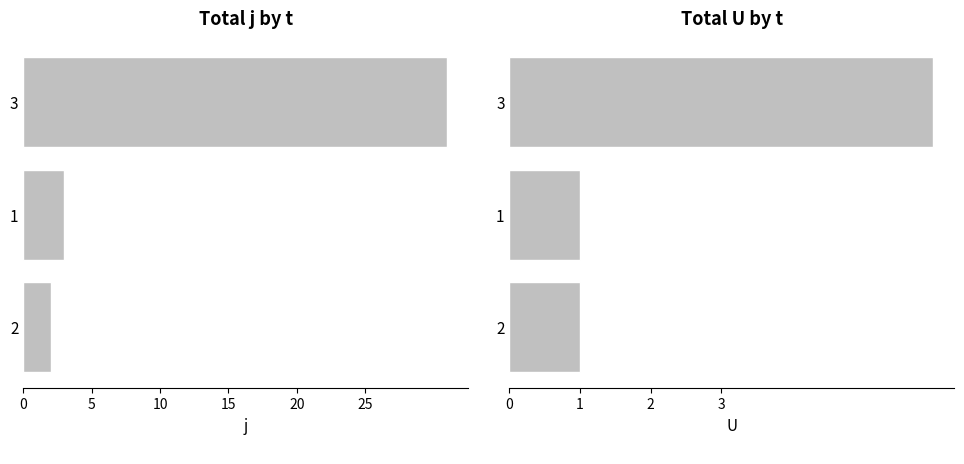

Rank the series at 10 from lowest to highest value.

U, j